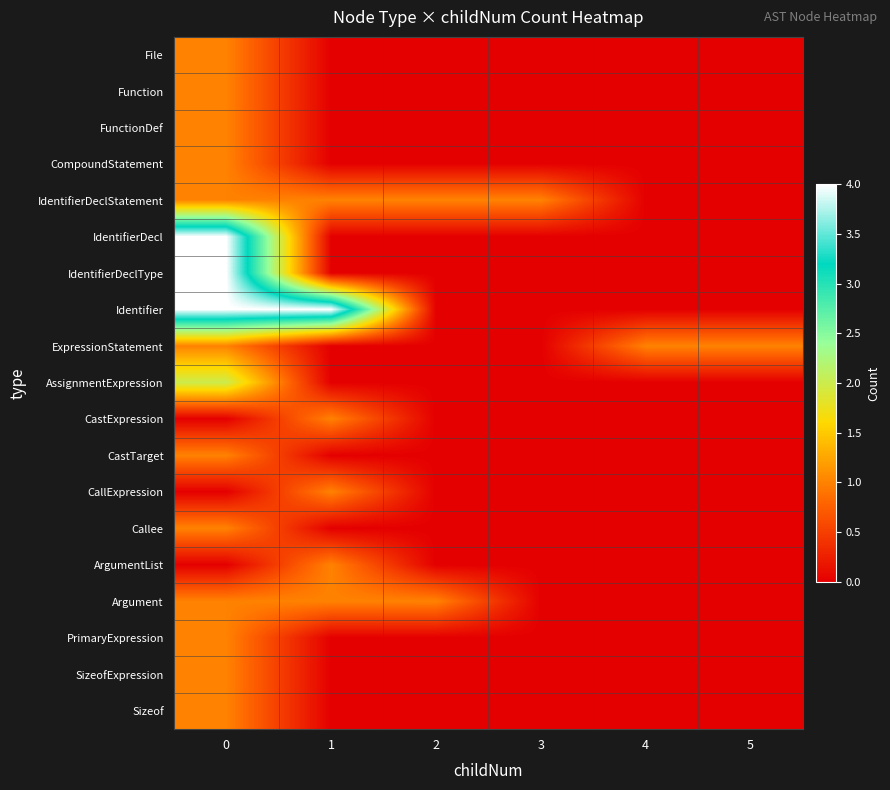

What is the total value across all series at 0?

26